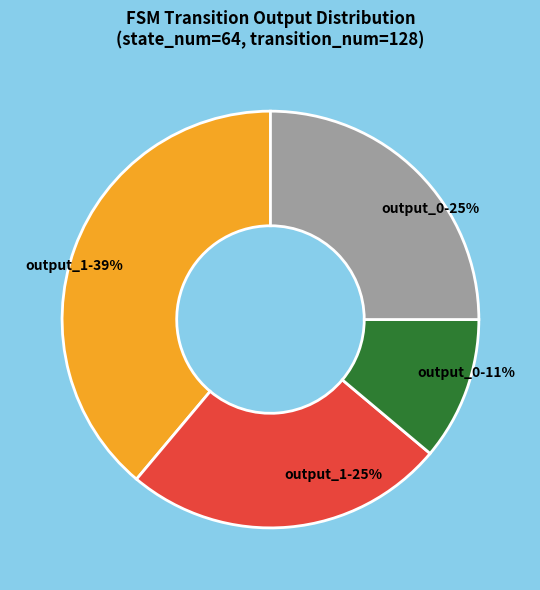

What is the smallest slice in the pie chart?

output_0-11%